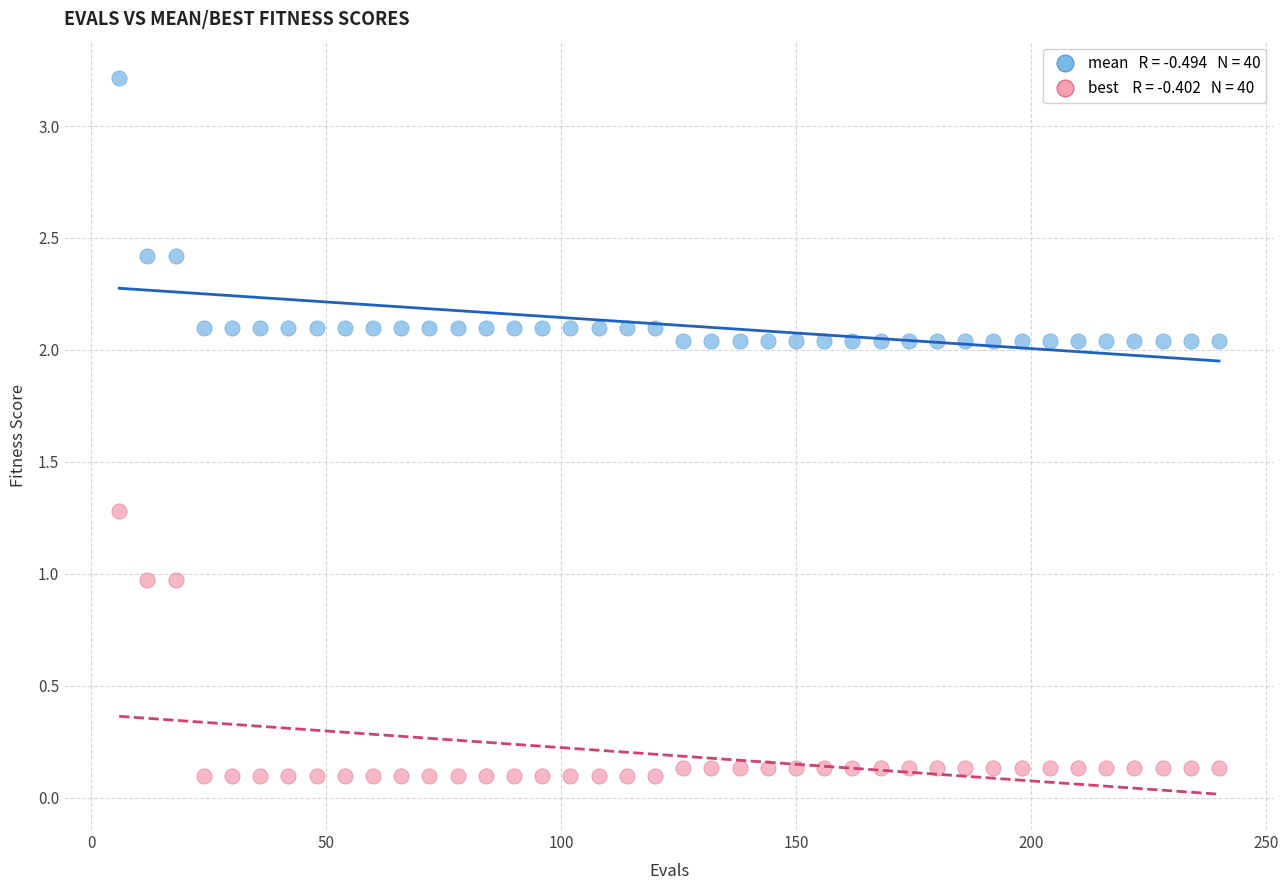

Across all data points, what is the range of Y values (max minus min)?

3.1